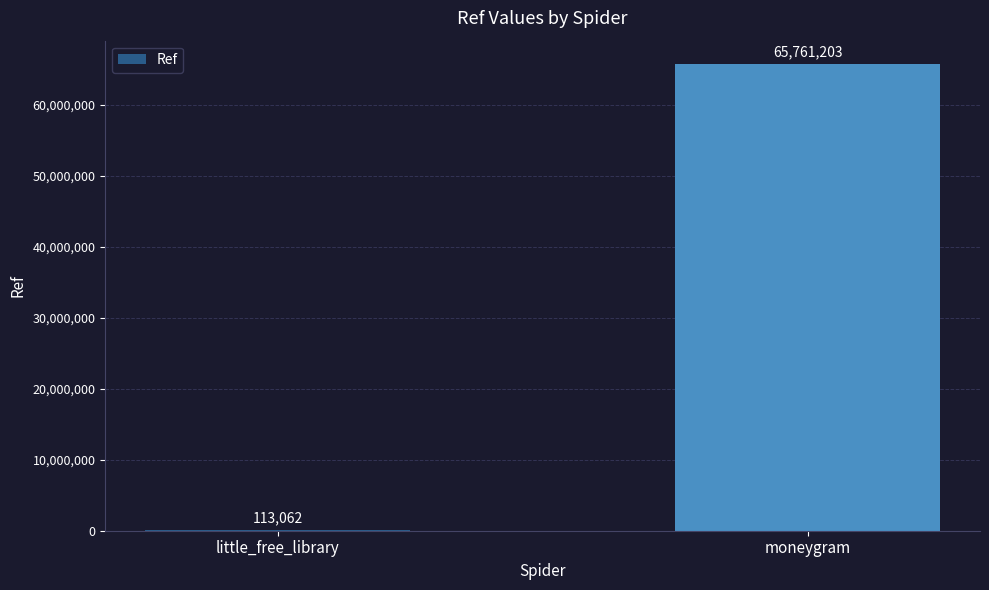

Is it true that the value at little_free_library is 113062?

True